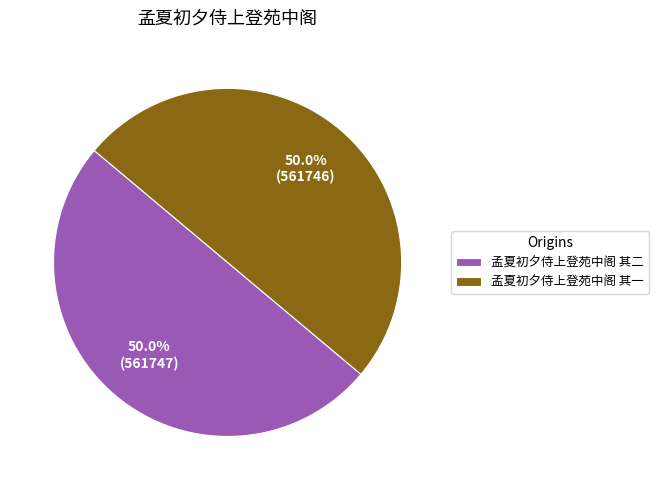

How many slices are in this pie chart?

2